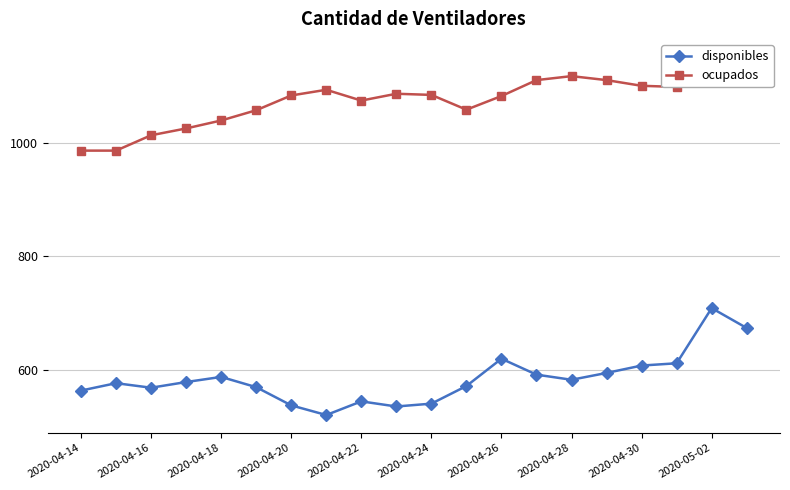

How many lines are shown in the chart?

2